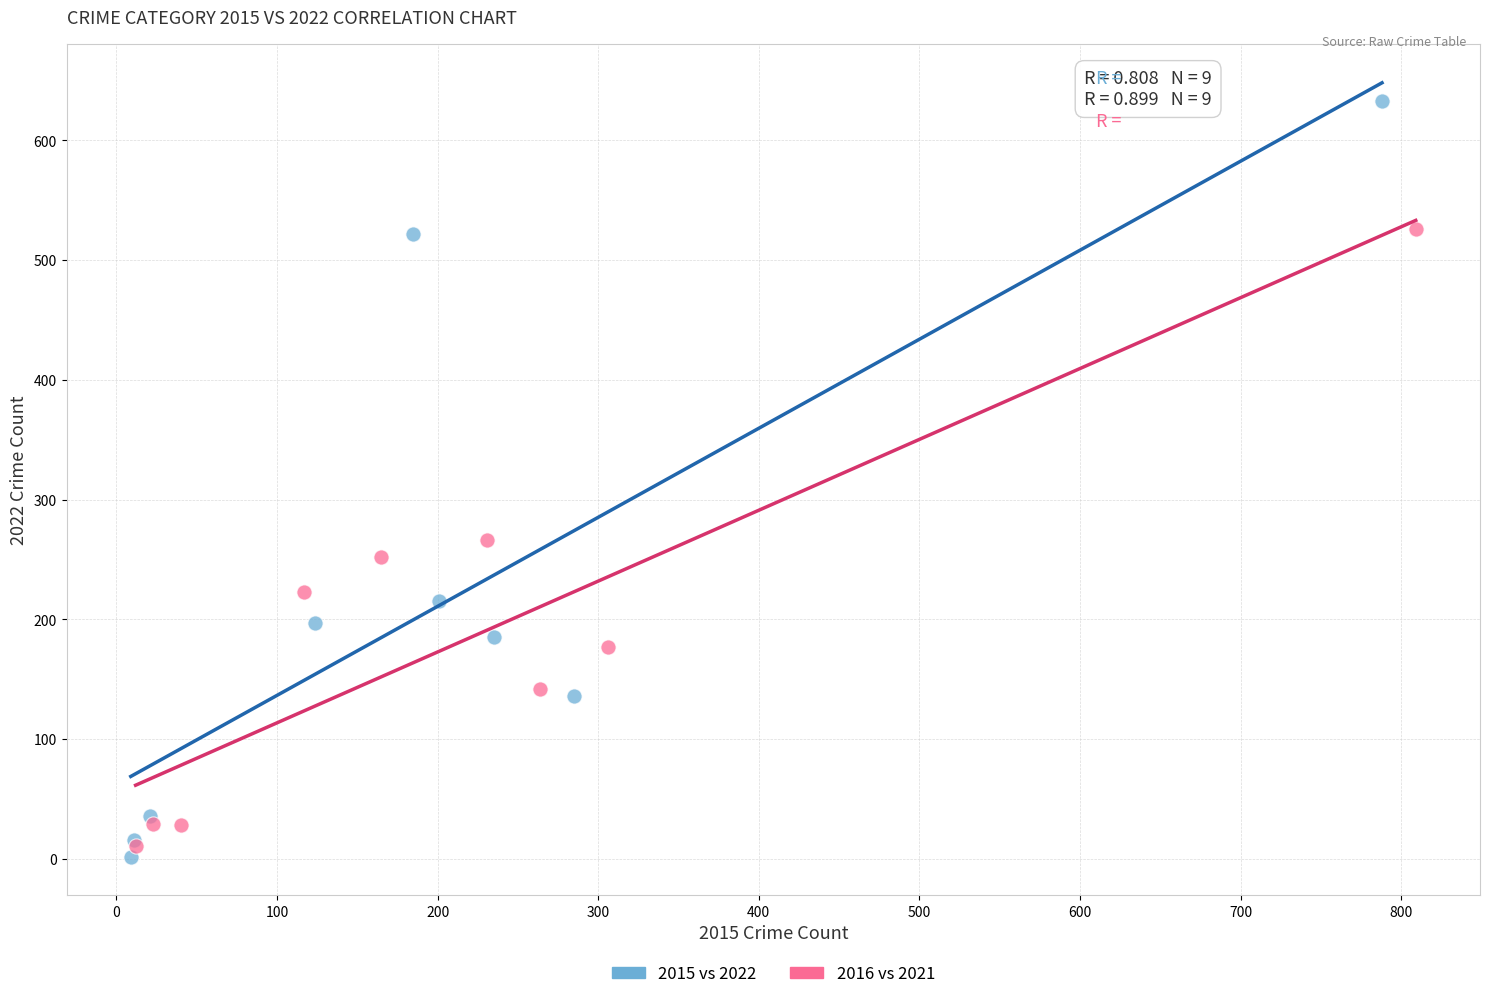

Which series has the widest spread of Y values?

2015 vs 2022